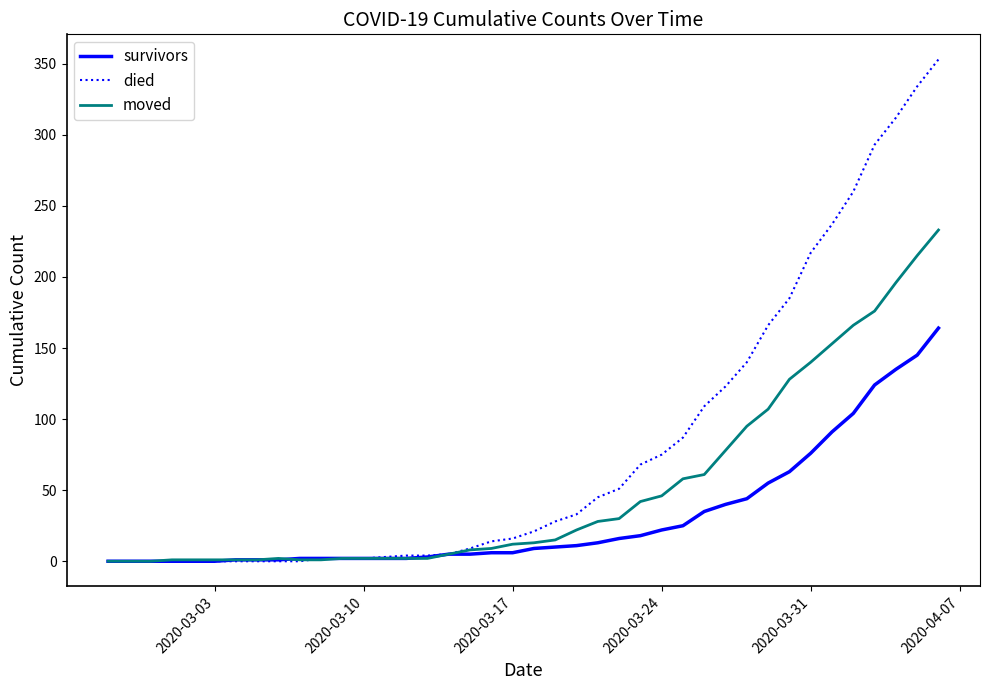

At how many categories does at least one series exceed 73?

14